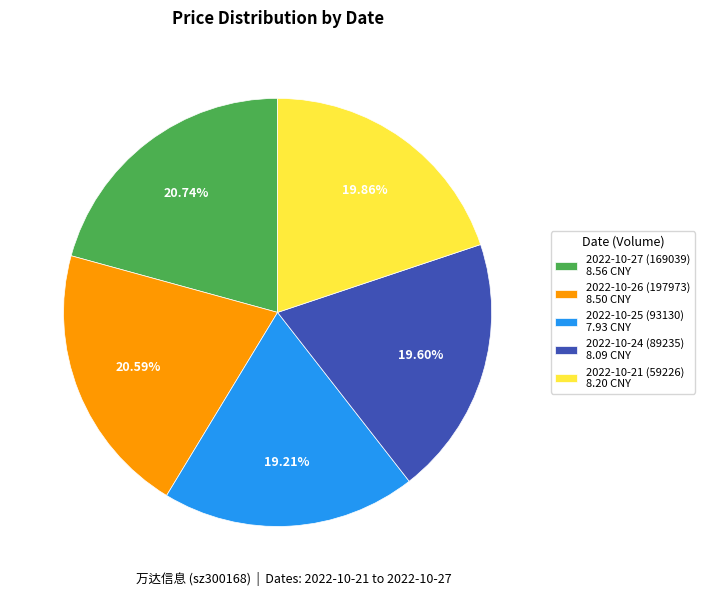

To the nearest percent, what is the difference between the 2022-10-26 (197973) and 2022-10-21 (59226) slice percentages?

1%